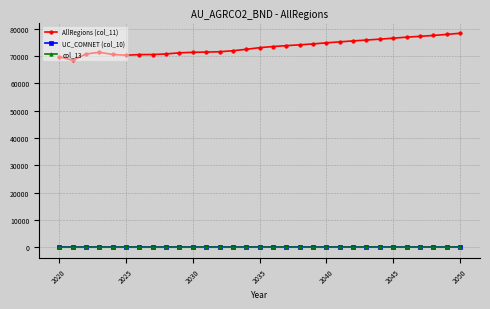

What is the minimum value for UC_COMNET (col_10)?

1.0